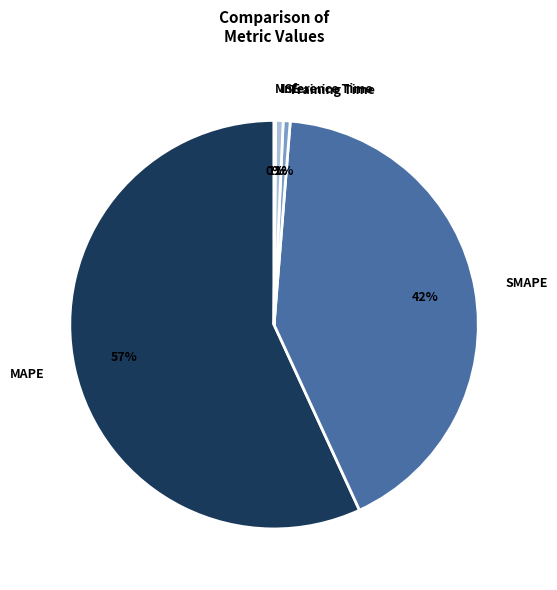

To the nearest percent, what is the difference between the Training Time and SMAPE slice percentages?

41%